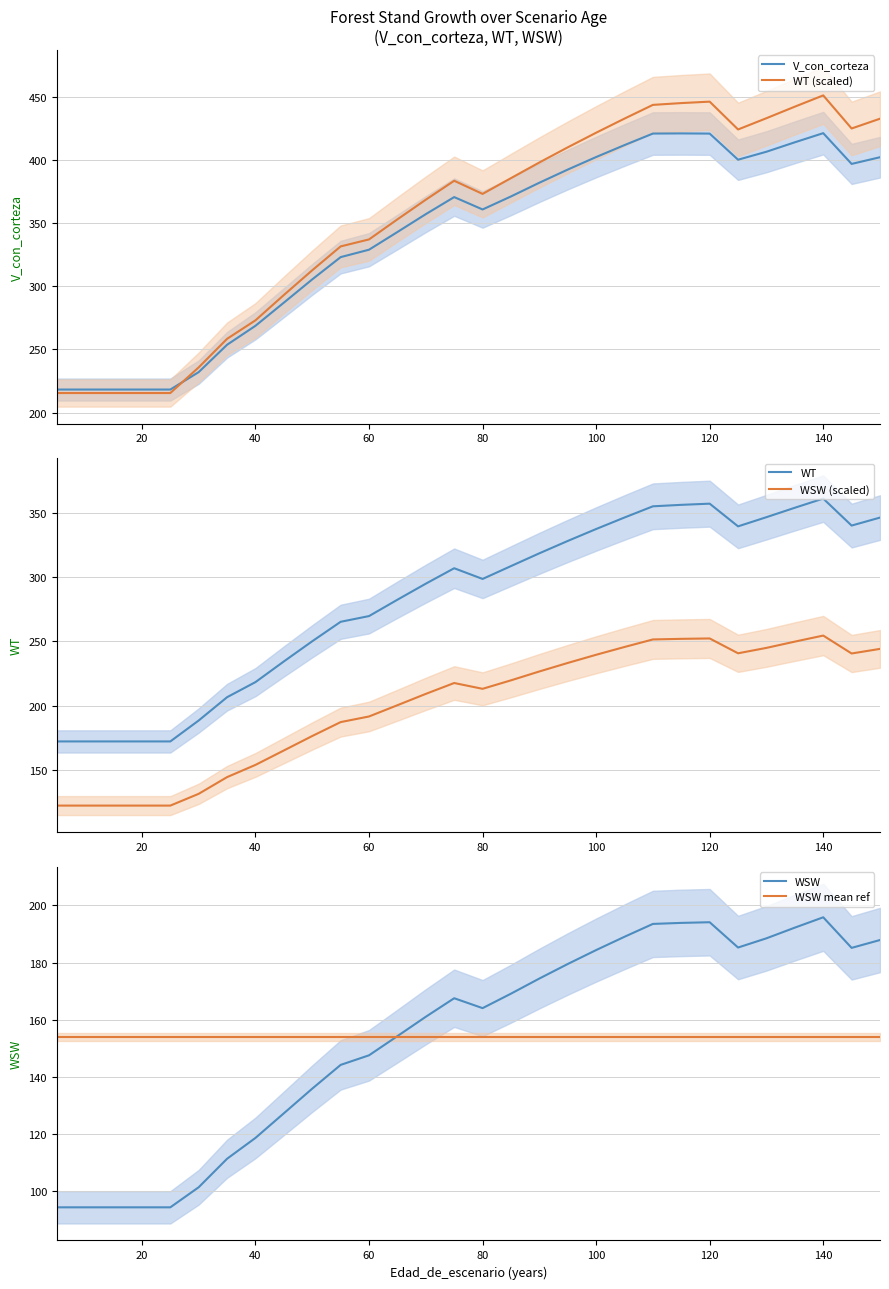

What is the highest value of the WT series?

361.0